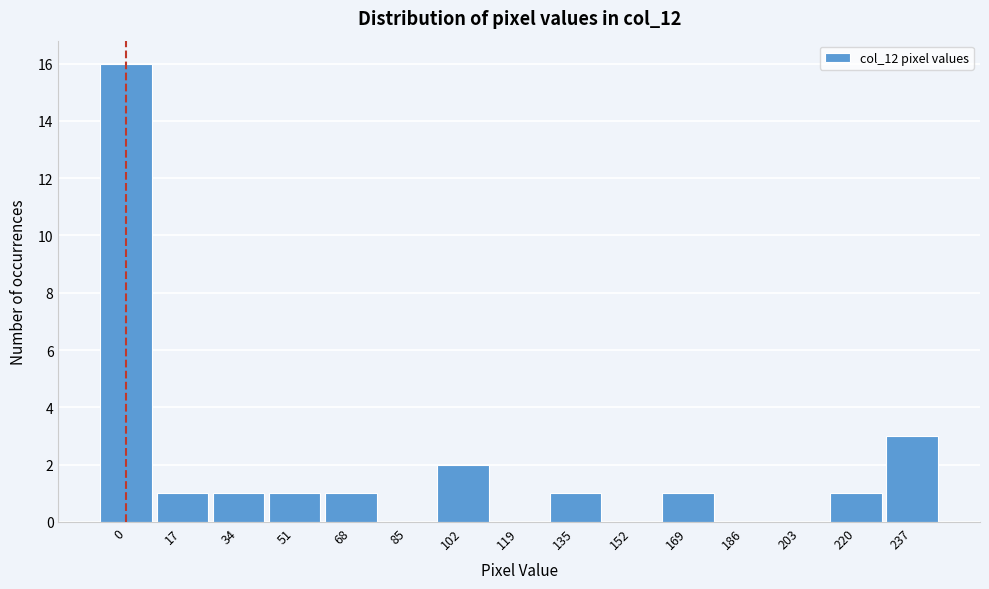

Reading right to left, what are all the values shown in this chart?

237=3	220=1	203=0	186=0	169=1	152=0	135=1	119=0	102=2	85=0	68=1	51=1	34=1	17=1	0=16